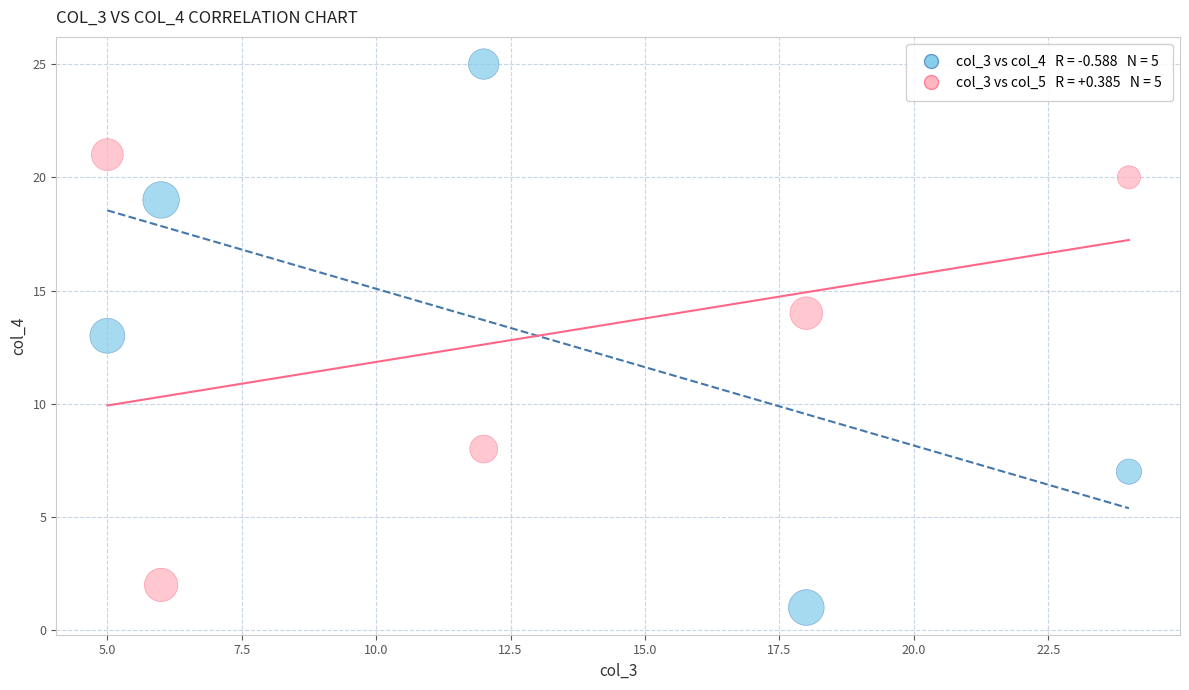

Across all data points, what is the average Y value?

13